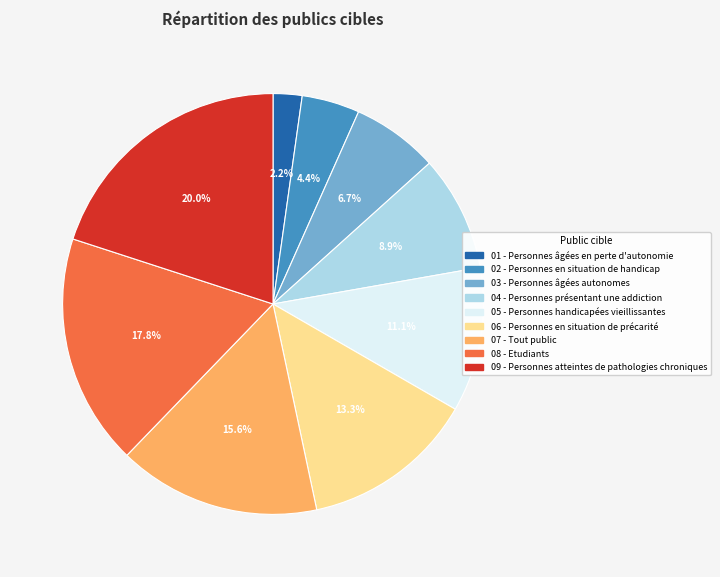

Does any single category account for the majority?

No